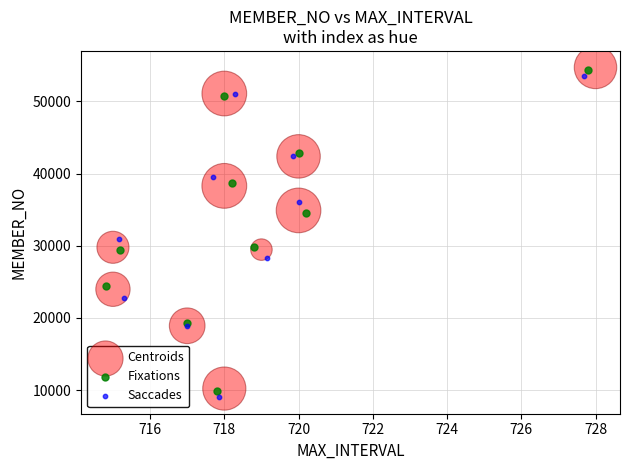

What are all the series names shown in the legend?

Centroids, Fixations, Saccades